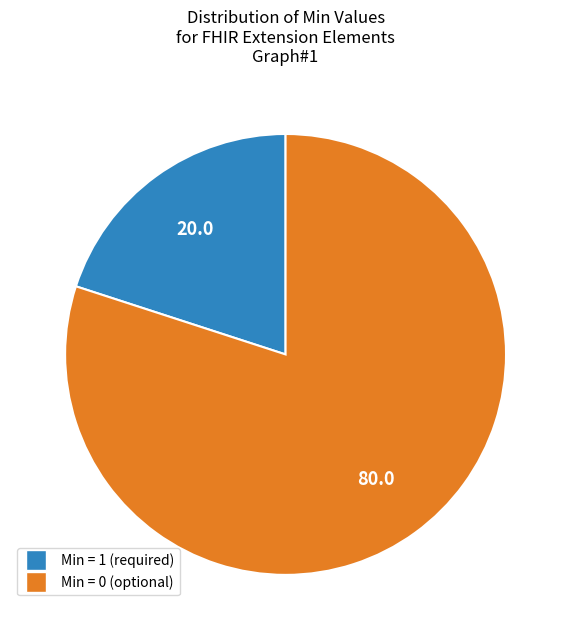

How many slices are in this pie chart?

2